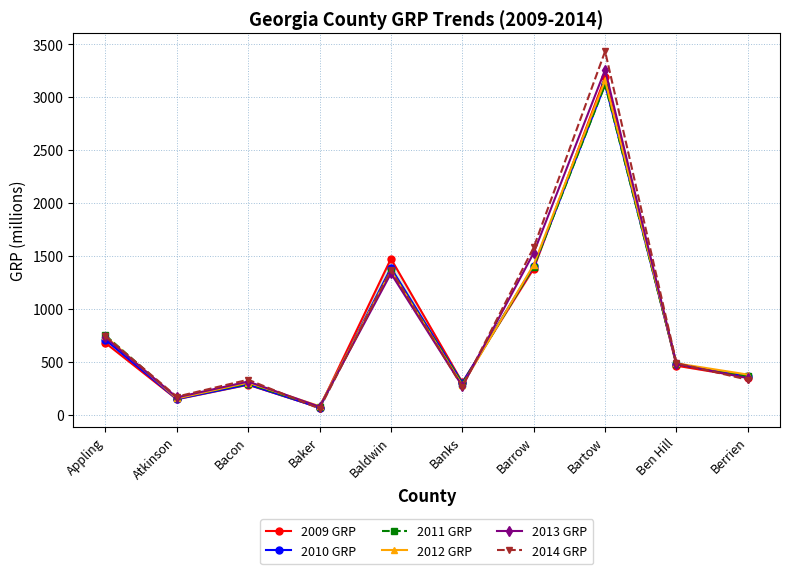

Which category has the highest value in the 2014 GRP series?

Bartow